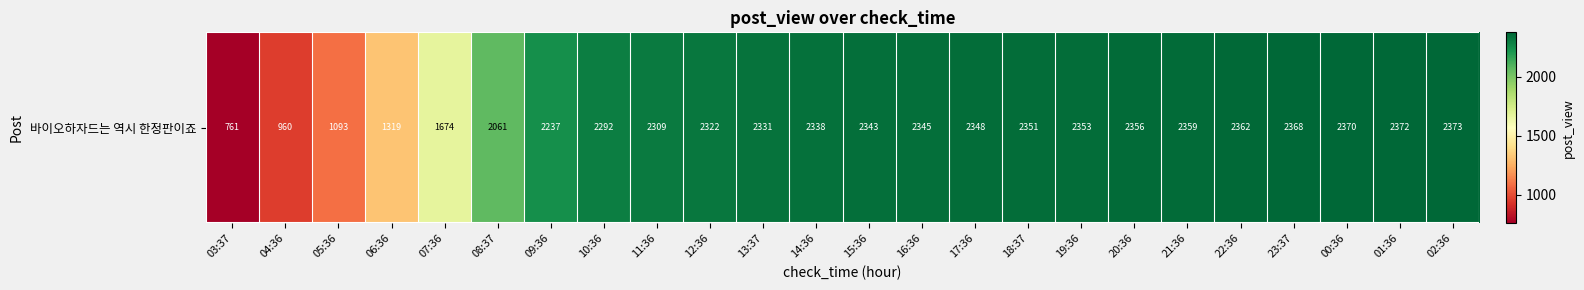

What is the difference between the second highest and minimum values?

1611